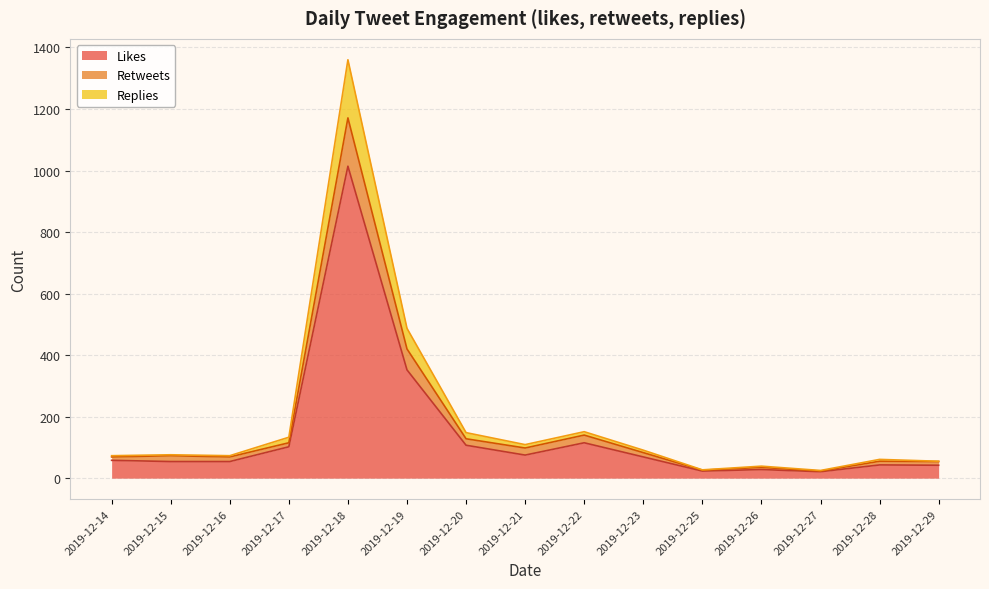

At which category is the sum across all series the highest?

2019-12-18